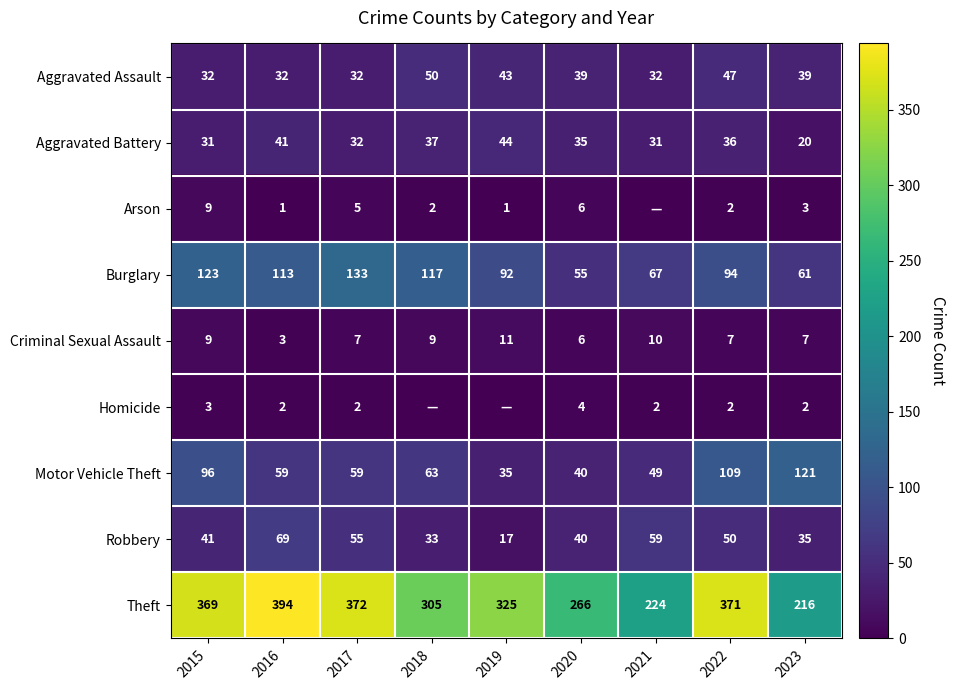

List the labels in order of Robbery value, largest first.

2016, 2021, 2017, 2022, 2015, 2020, 2023, 2018, 2019